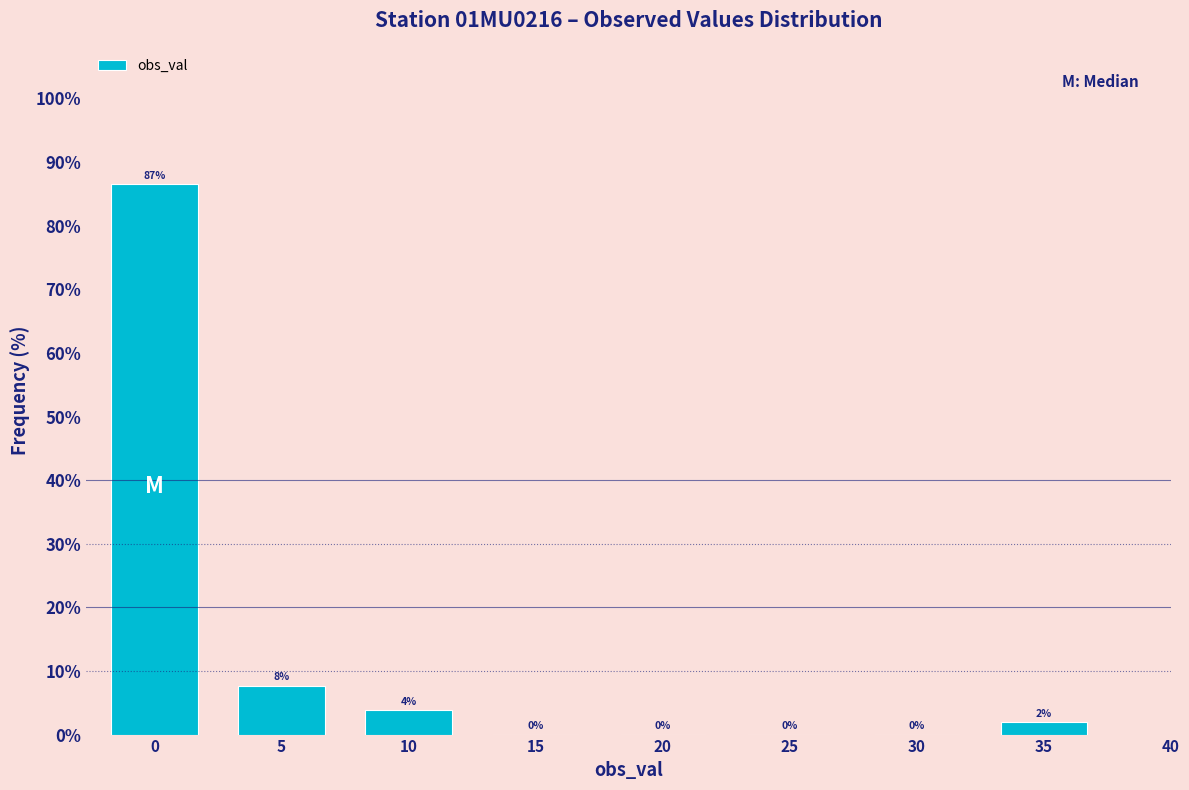

What is the greatest value displayed?

86.5